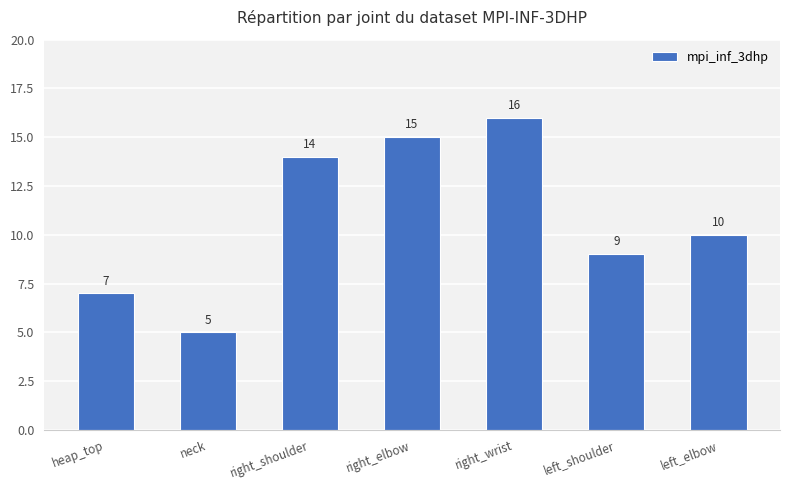

What is the difference between the values at neck and heap_top?

2